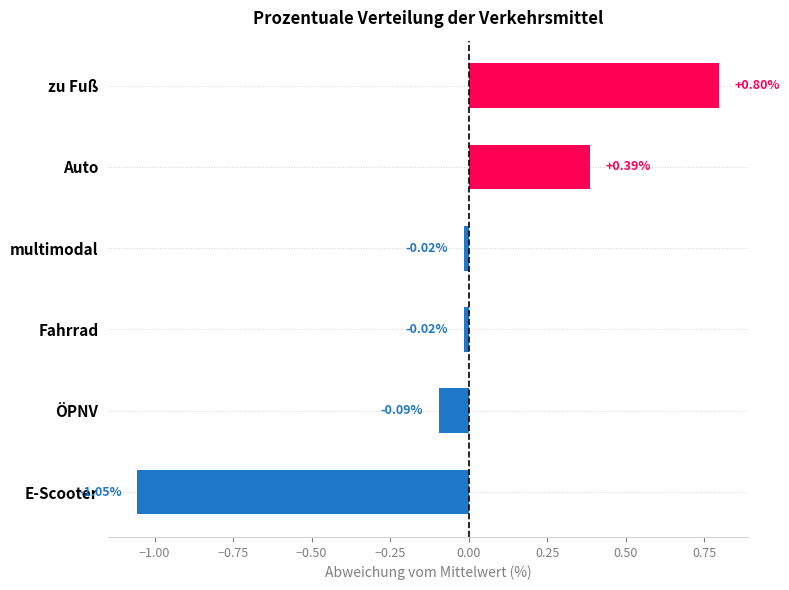

How many data points are less than 0?

4